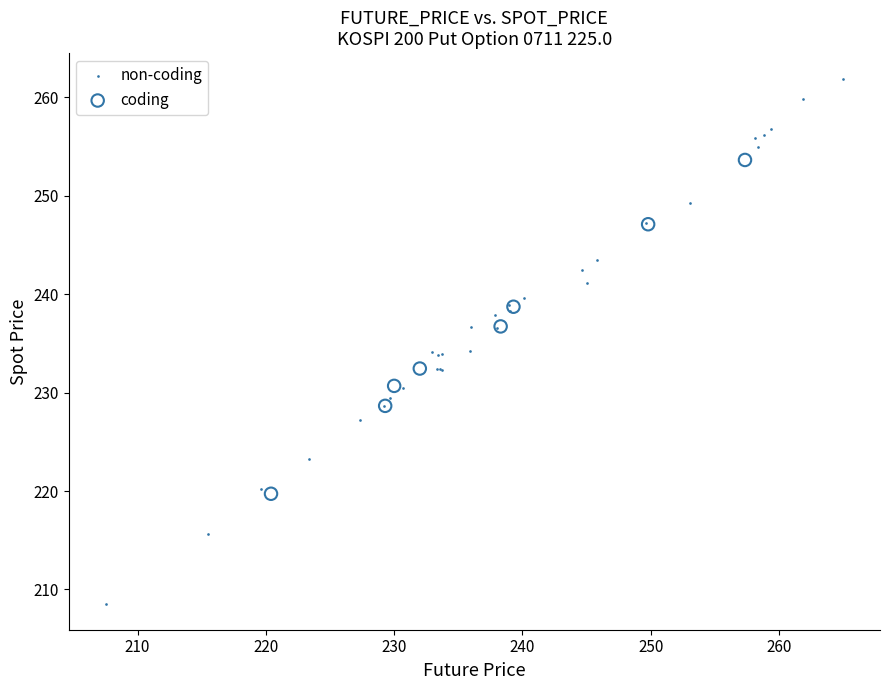

Which series reaches the maximum Y coordinate?

non-coding